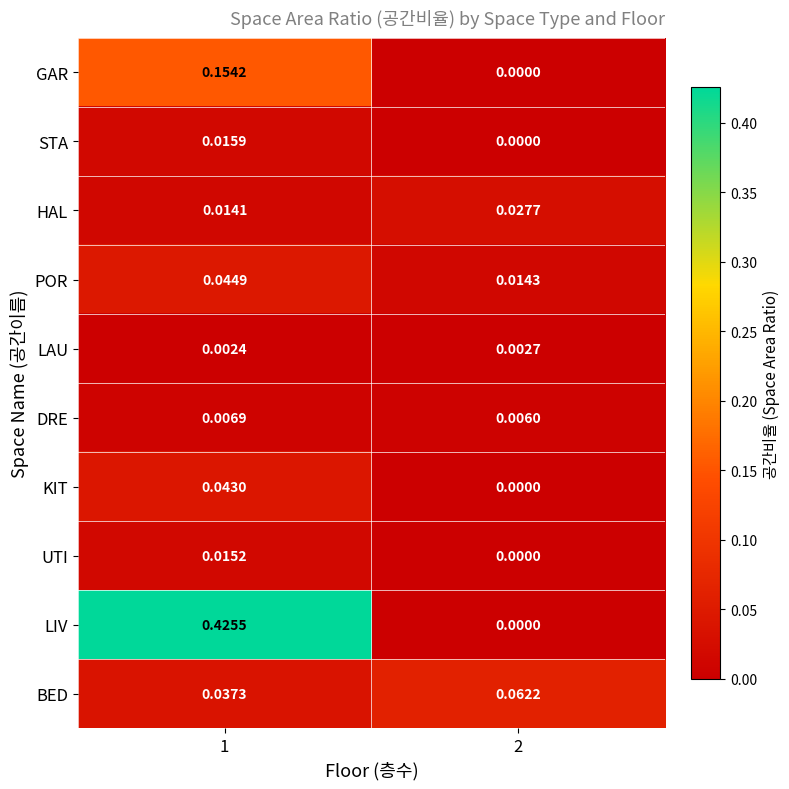

List the series in order of their peak value, lowest first.

LAU, DRE, UTI, STA, HAL, KIT, POR, BED, GAR, LIV